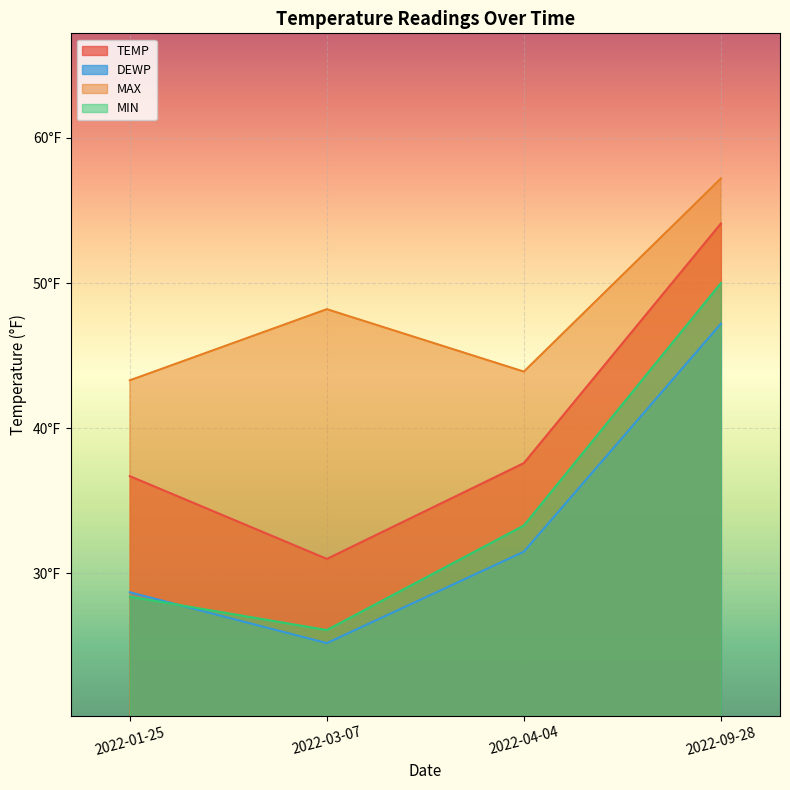

Rank the series by their maximum value, from highest to lowest.

MAX, TEMP, MIN, DEWP